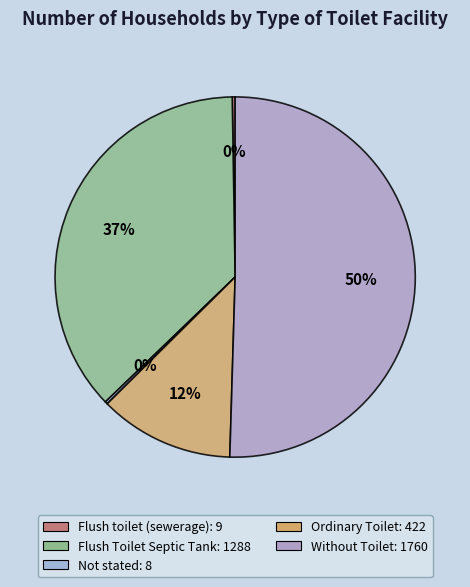

Approximately how many times larger is the value at Flush Toilet Septic Tank compared to Not stated?

161.0